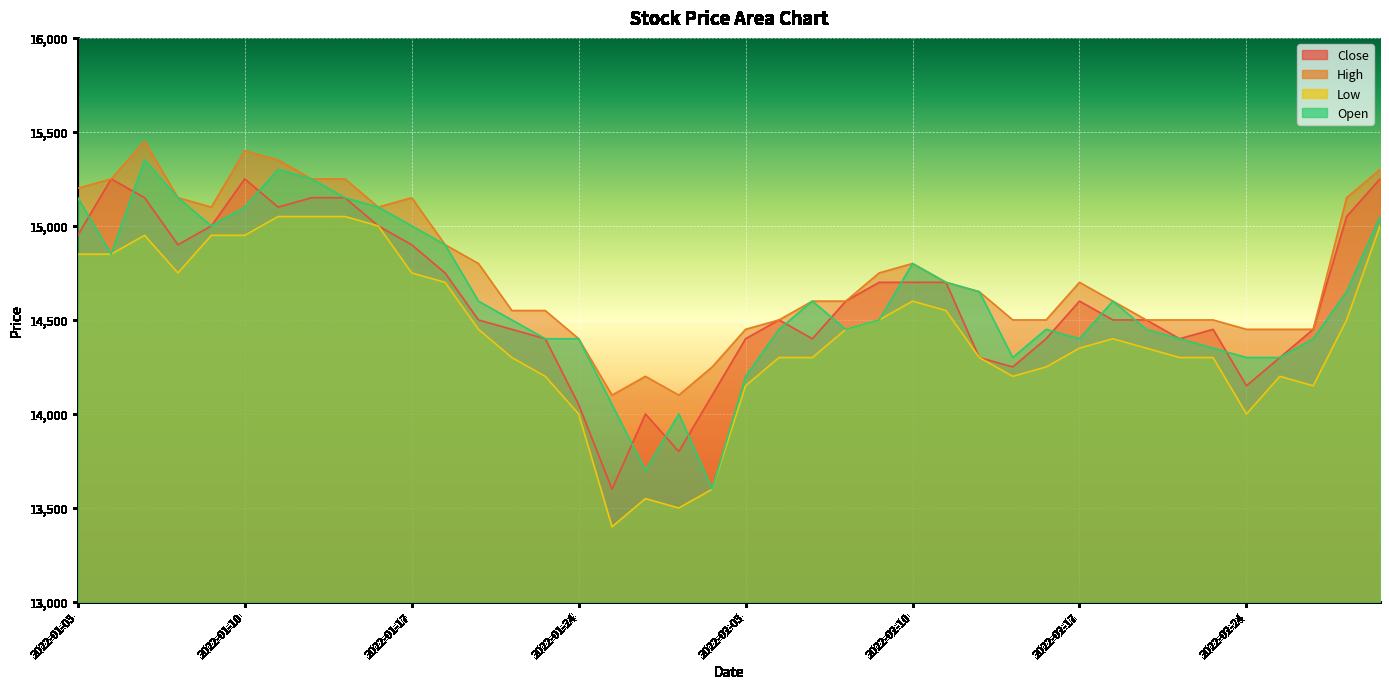

How many data points in Open are above 14600?

17